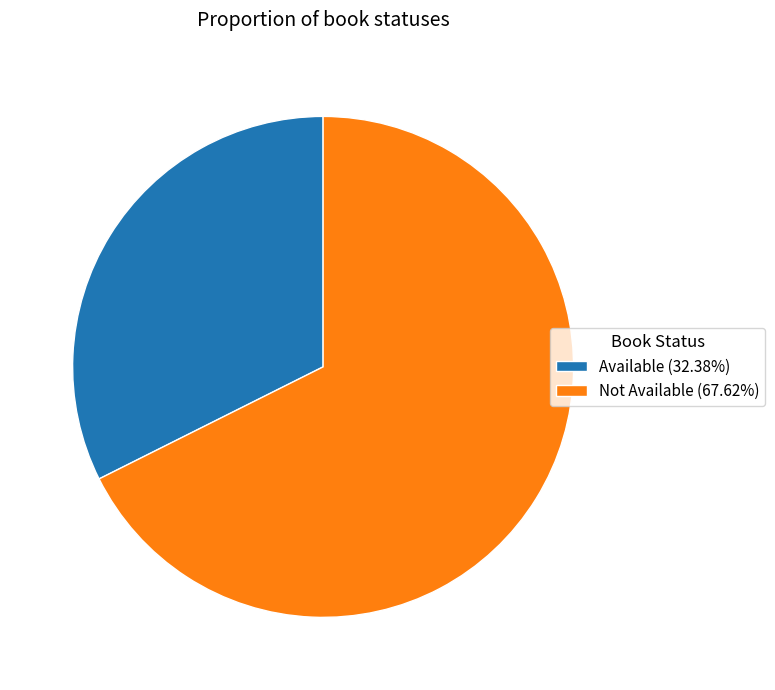

How many slices are in this pie chart?

2